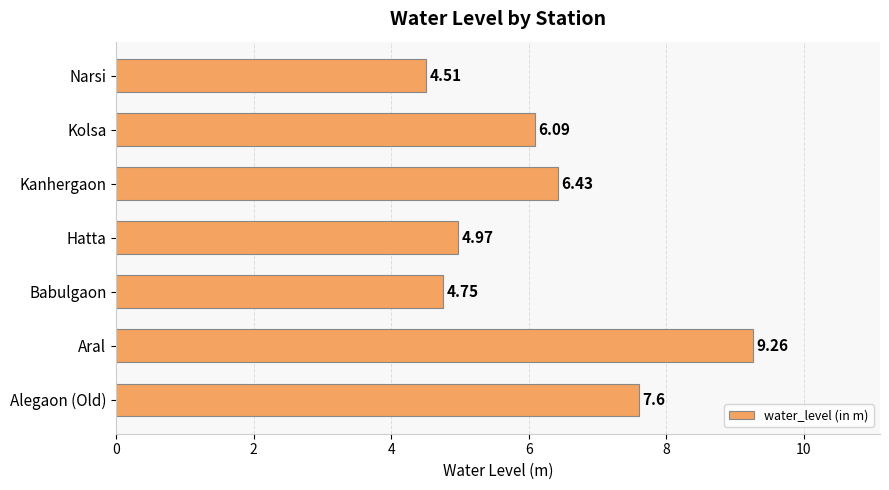

Which label corresponds to the largest value in the chart?

Aral